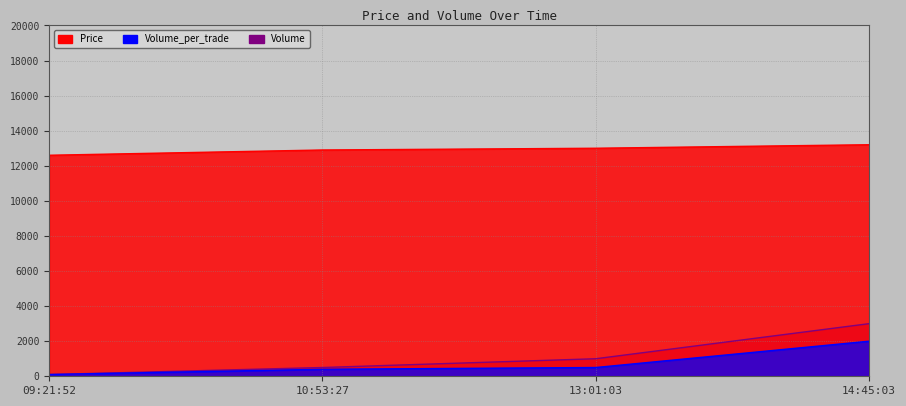

True or false: Volume_per_trade and Price cross at least once.

False